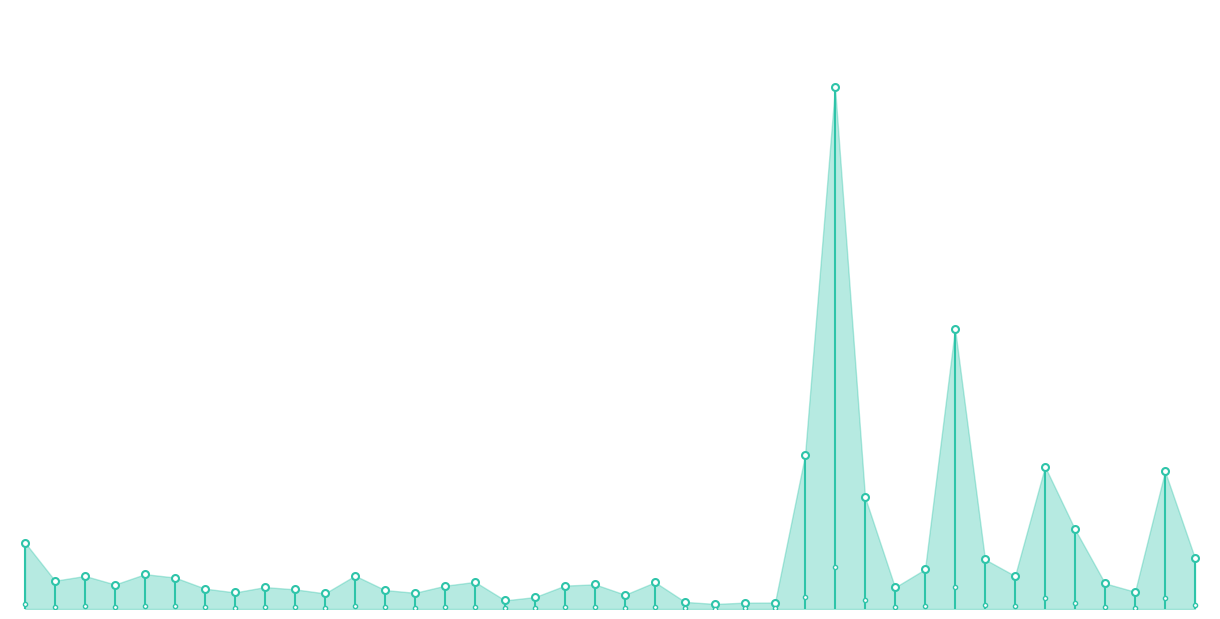

What is the value of the 2nd point from the left?

3370700